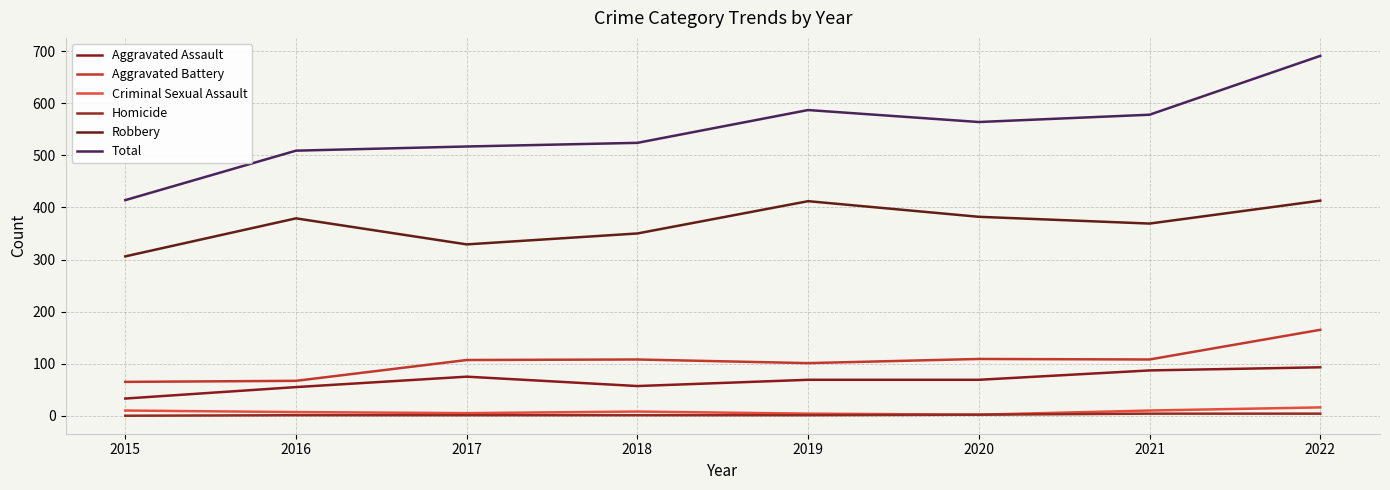

Reading left to right, extract all data points from this chart.

Aggravated Assault: 33	55	75	57	69	69	87	93
Aggravated Battery: 65	67	107	108	101	109	108	165
Criminal Sexual Assault: 10	7	5	8	4	2	10	16
Homicide: 0	1	1	1	1	2	4	4
Robbery: 306	379	329	350	412	382	369	413
Total: 414	509	517	524	587	564	578	691